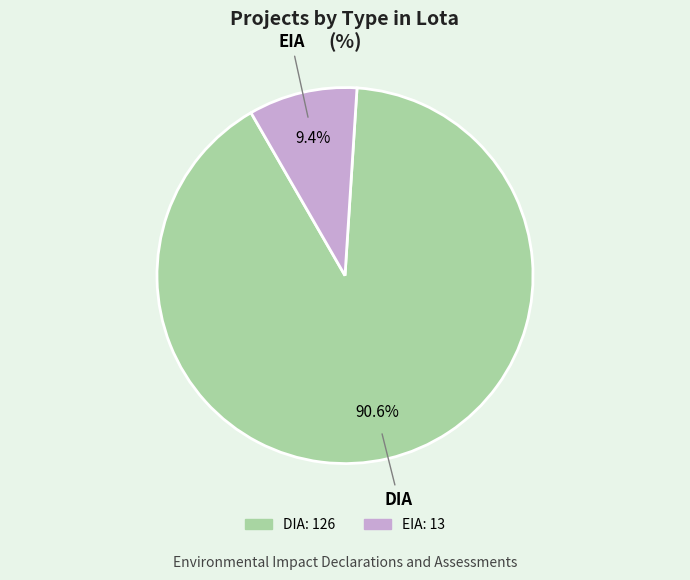

To the nearest percent, what is the combined percentage of DIA and EIA?

100%